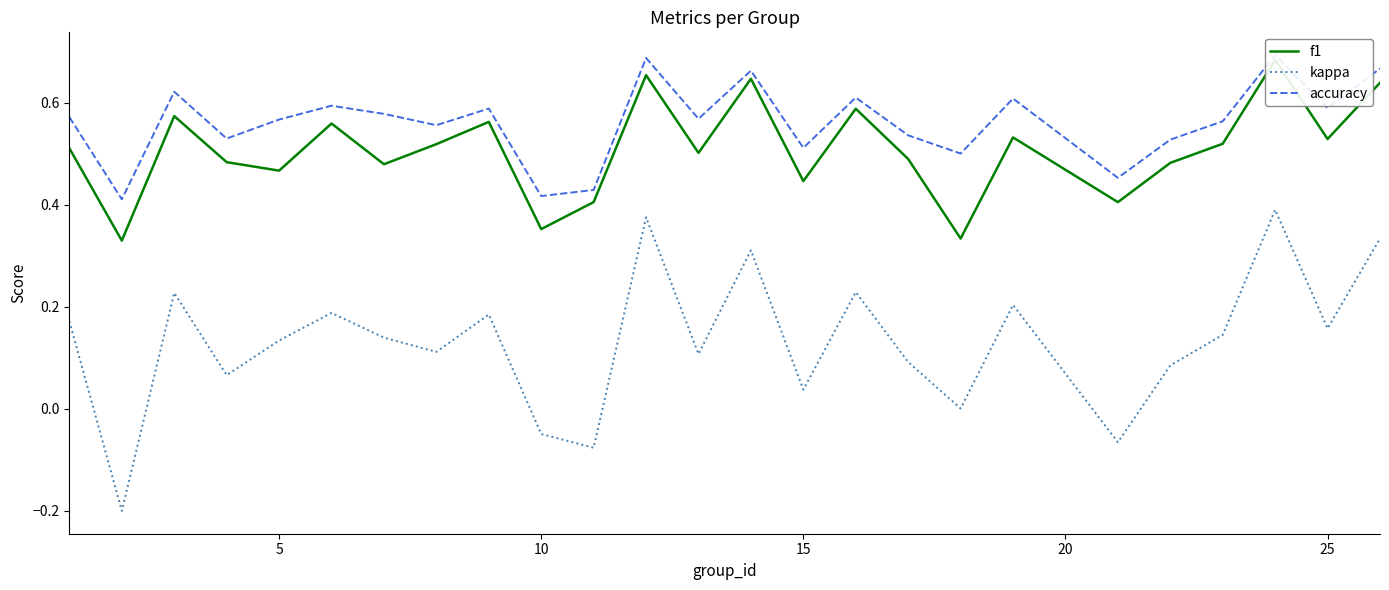

In f1, how many points are higher than both neighbors (excluding endpoints)?

8